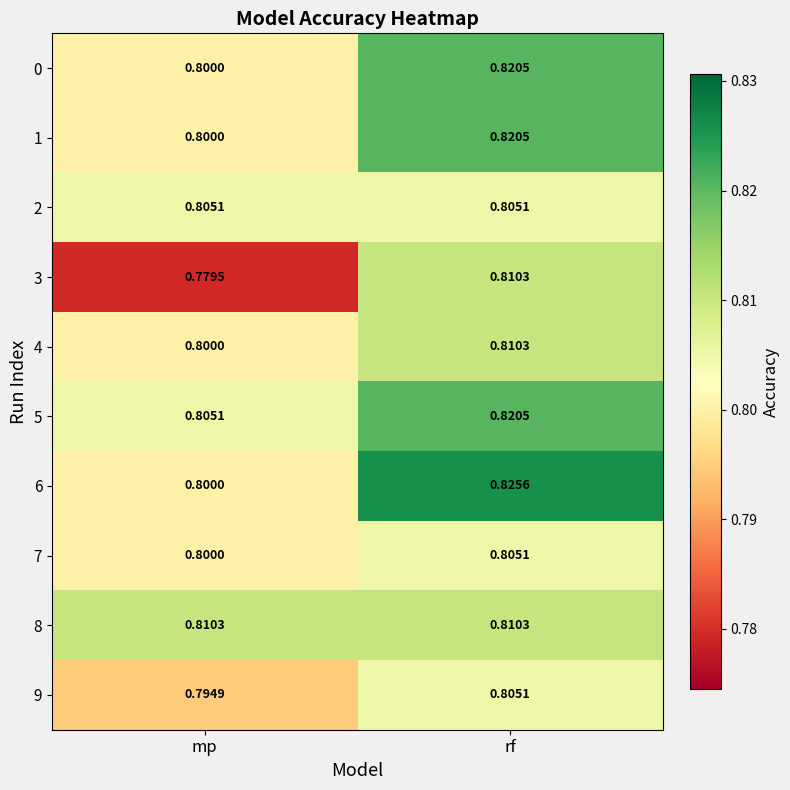

At how many categories does at least one series exceed 0?

2